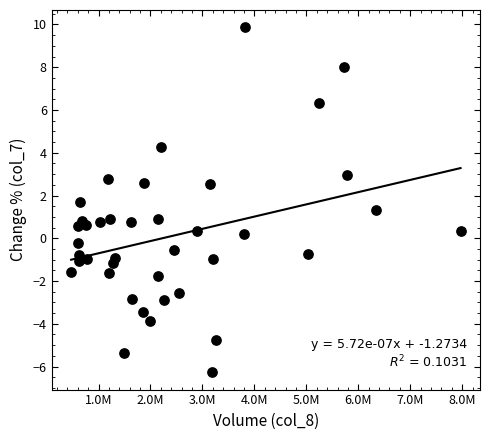

What is the range of Y values (max minus min)?

16.1